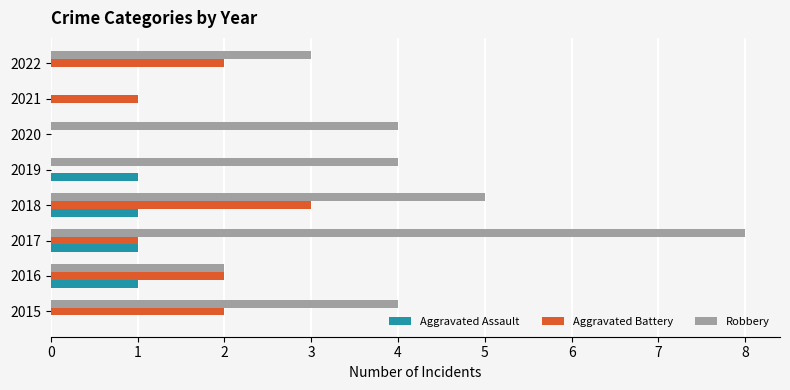

What is the approximate value of Robbery at 2015?

4